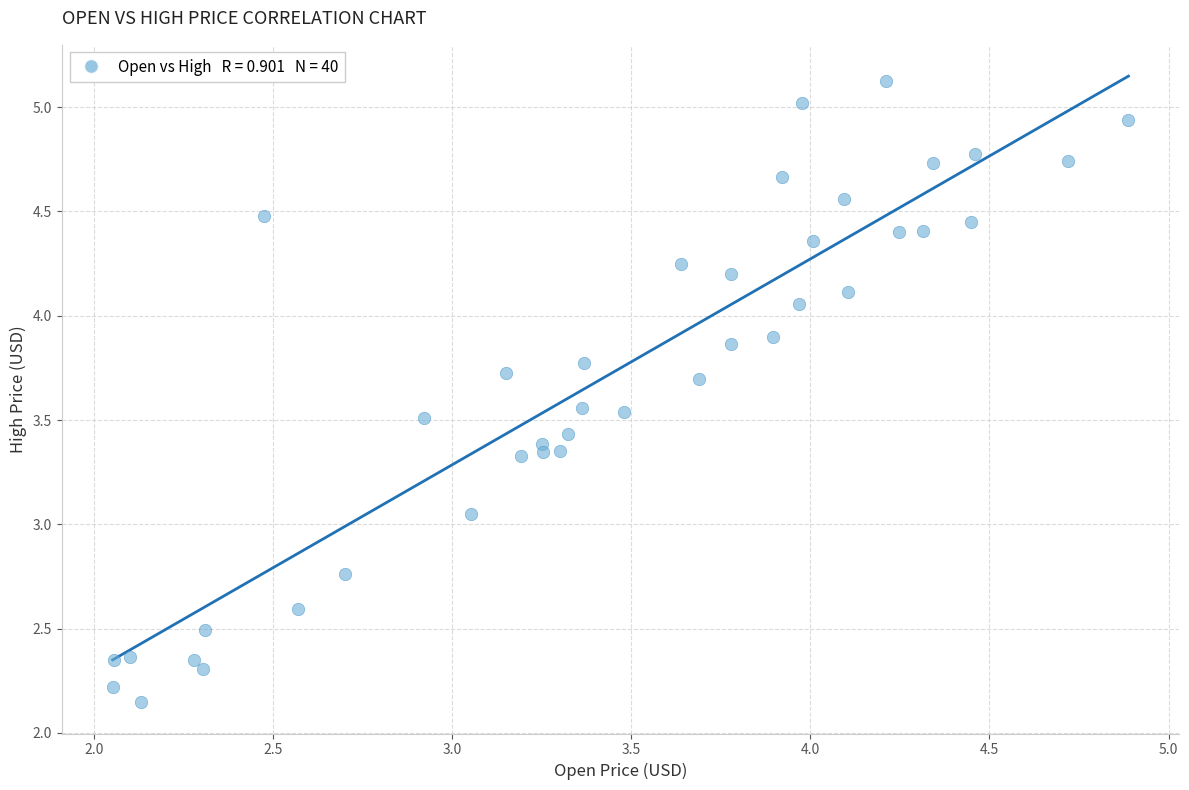

What is the range of Y values (max minus min)?

3.0